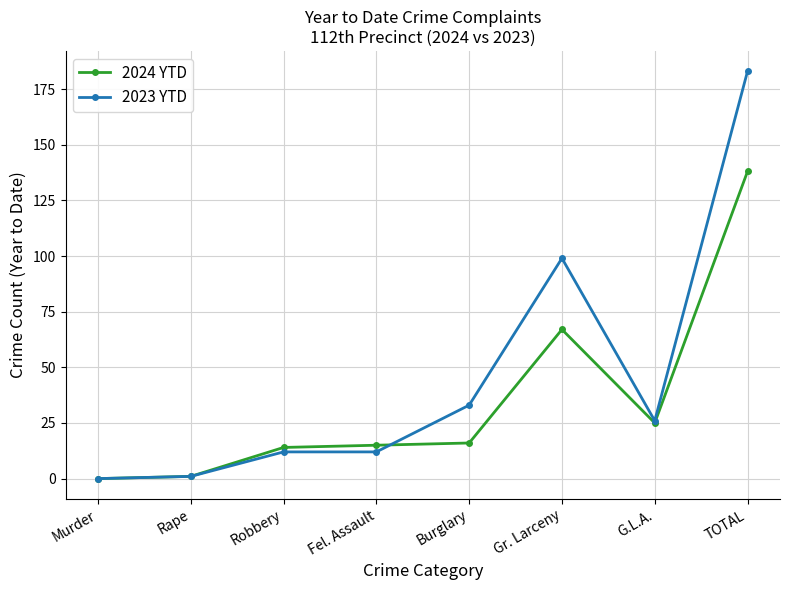

True or false: 2024 YTD and 2023 YTD cross at least once.

True